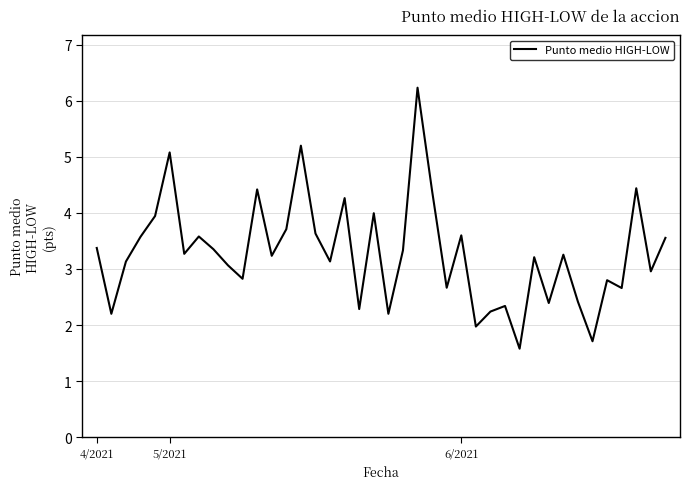

What is the smallest value displayed?

1.6